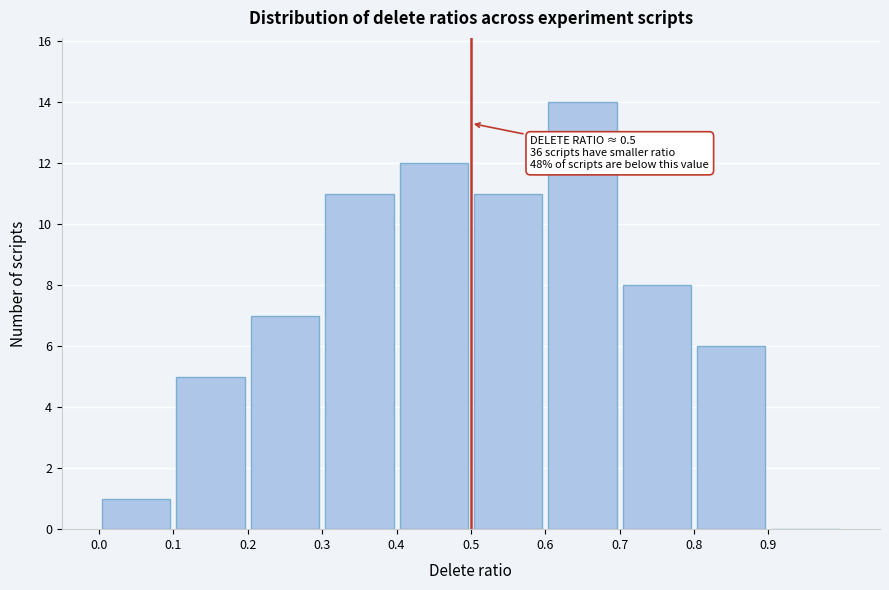

Which range on the x-axis has the tallest bar?

0.6 to 0.7